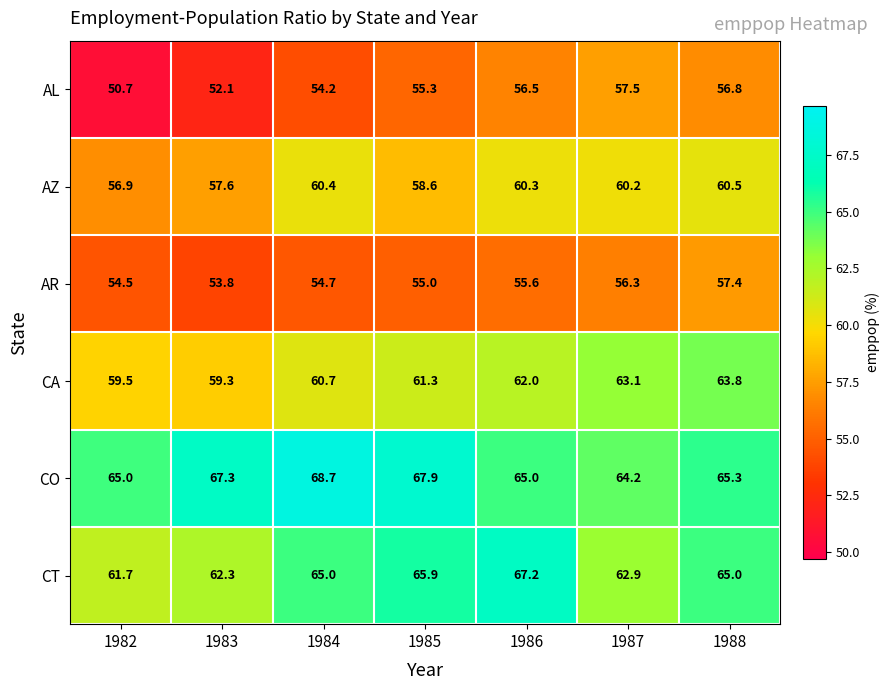

List the labels in order of AL value, smallest first.

1982, 1983, 1984, 1985, 1986, 1988, 1987